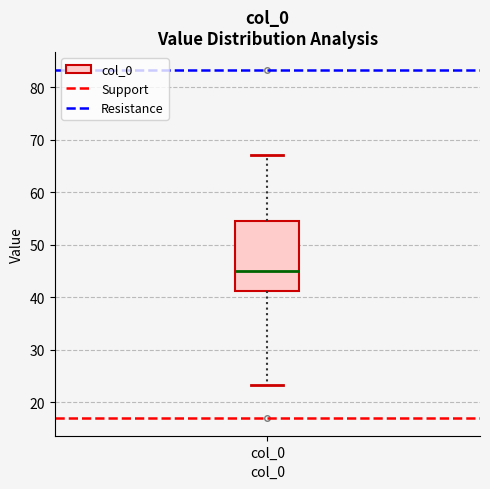

Transcribe this box plot: give where the median line is, the range the box spans, and where the two whiskers end, as read against the y-axis. The values are not printed on the chart, so give them approximately, as read against the axis.

median 45, box 41 to 54, whiskers 23 to 67